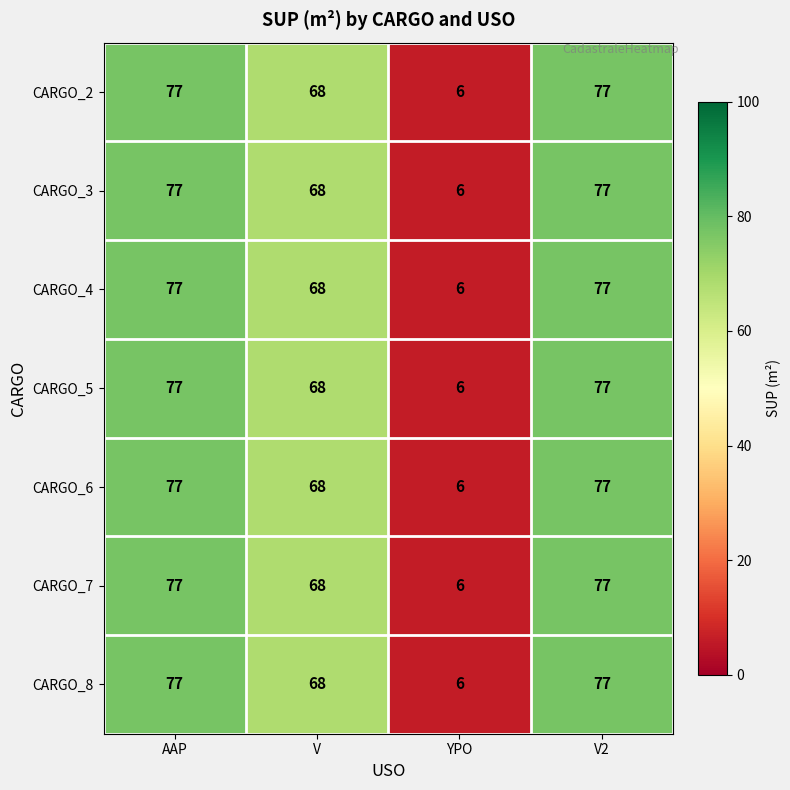

What is the difference between the maximum and minimum values in the CARGO_7 series?

71